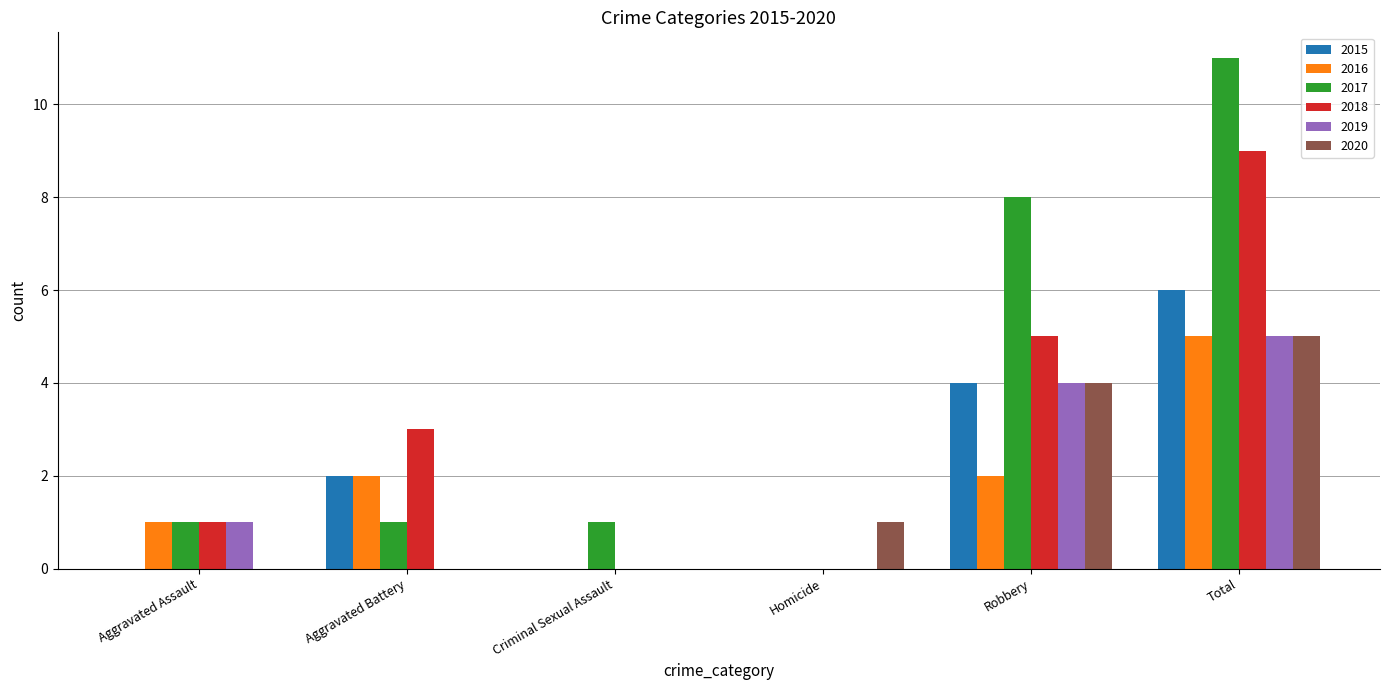

How many groups of bars are there?

6